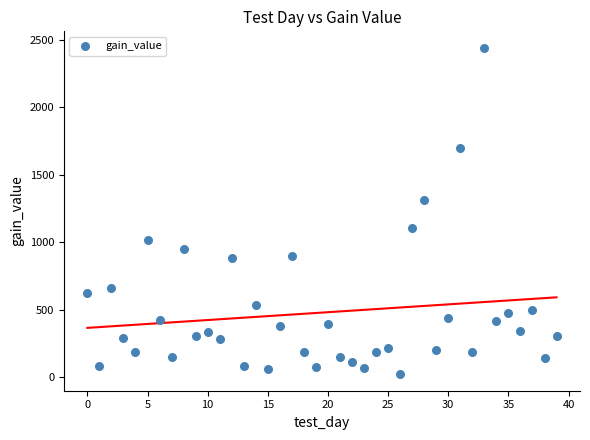

What Y value in the scatter plot is closest to 1230?

1311.6